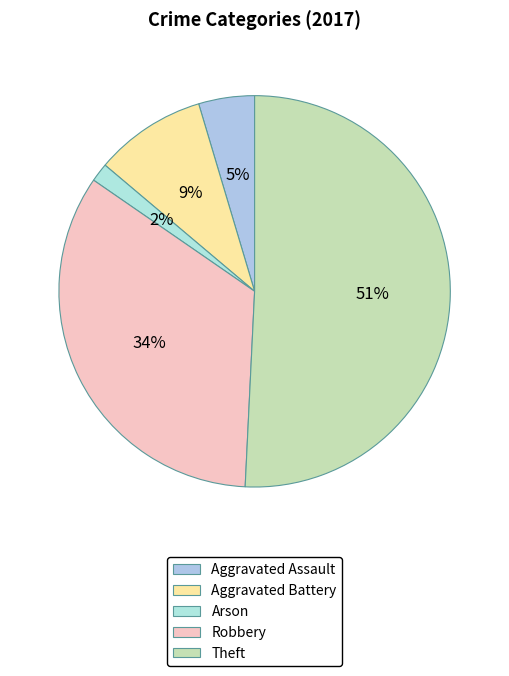

To the nearest percent, what is the average slice percentage?

20%